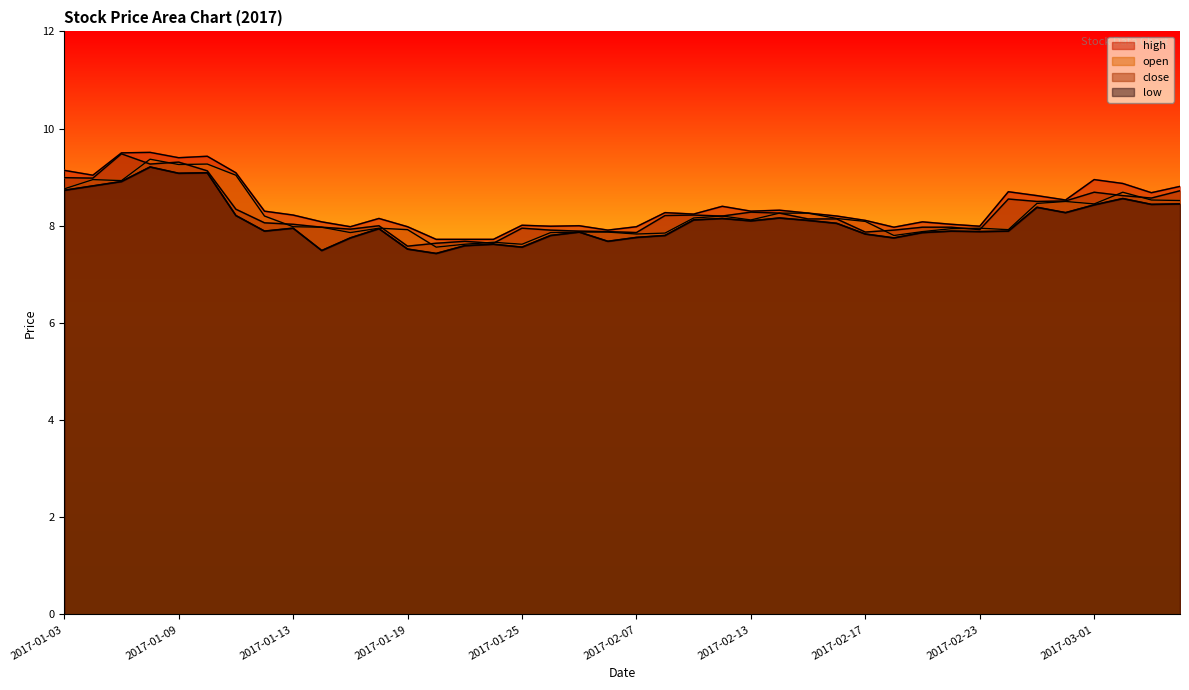

Is it true that high equals 13.1 at 2017-02-07?

False